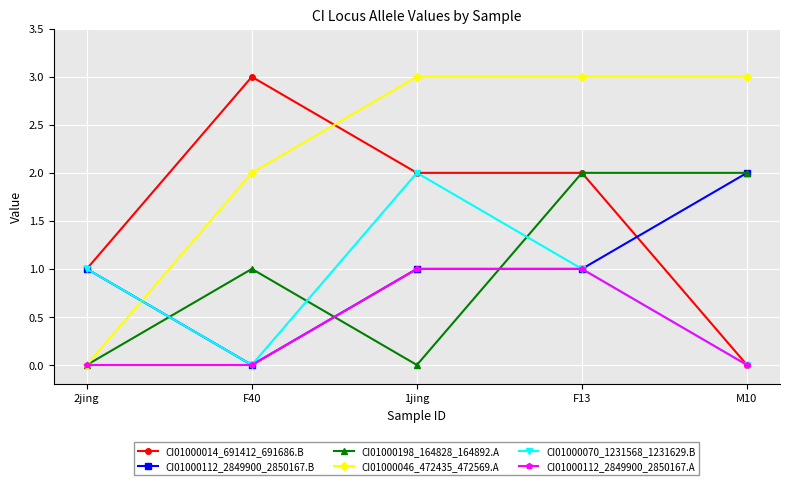

Between F40 and 1jing, which series saw the biggest shift?

CI01000070_1231568_1231629.B